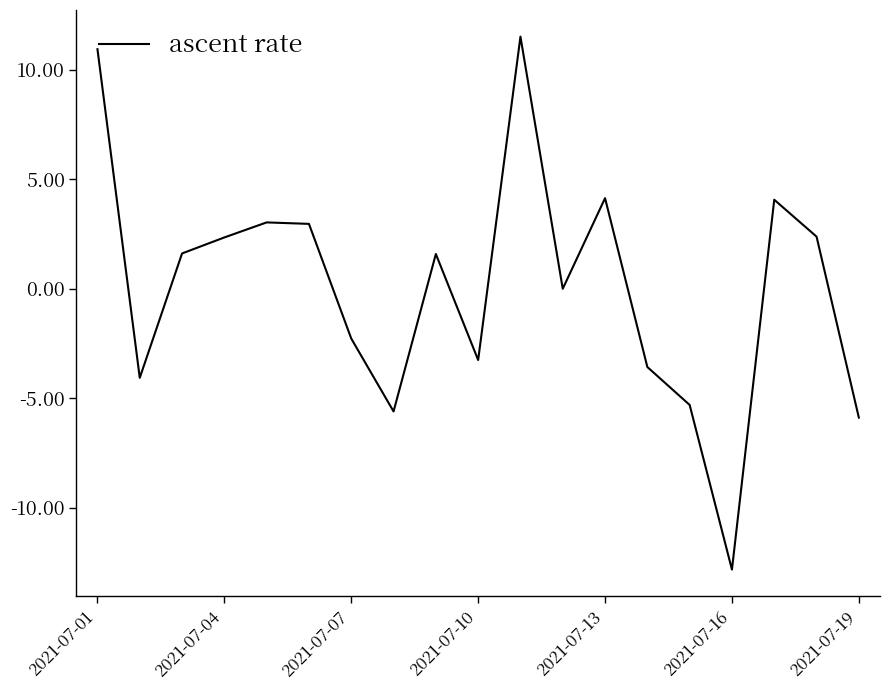

What is the difference between the maximum and minimum values?

24.3